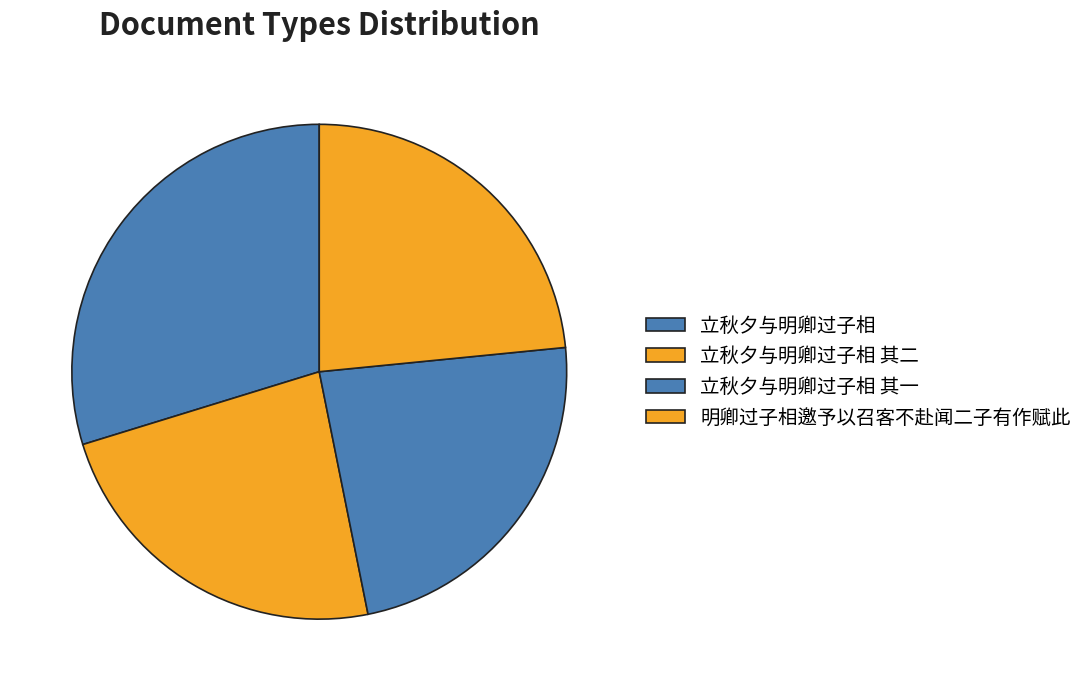

To the nearest percent, what is the average slice percentage?

25%